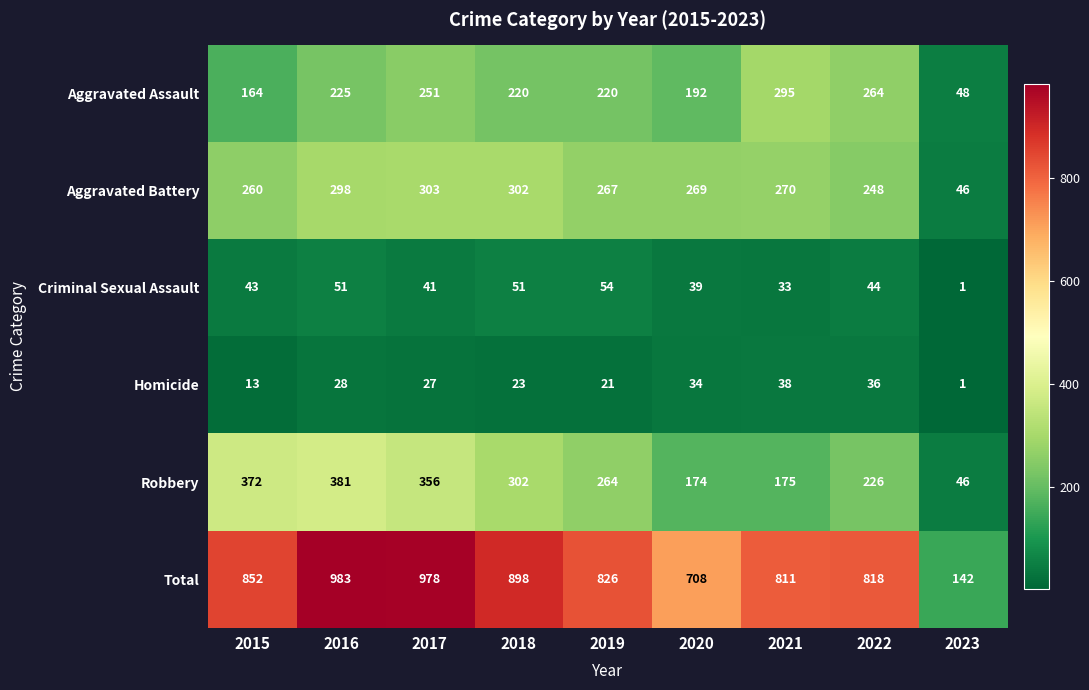

Which series has the widest spread of values?

Total